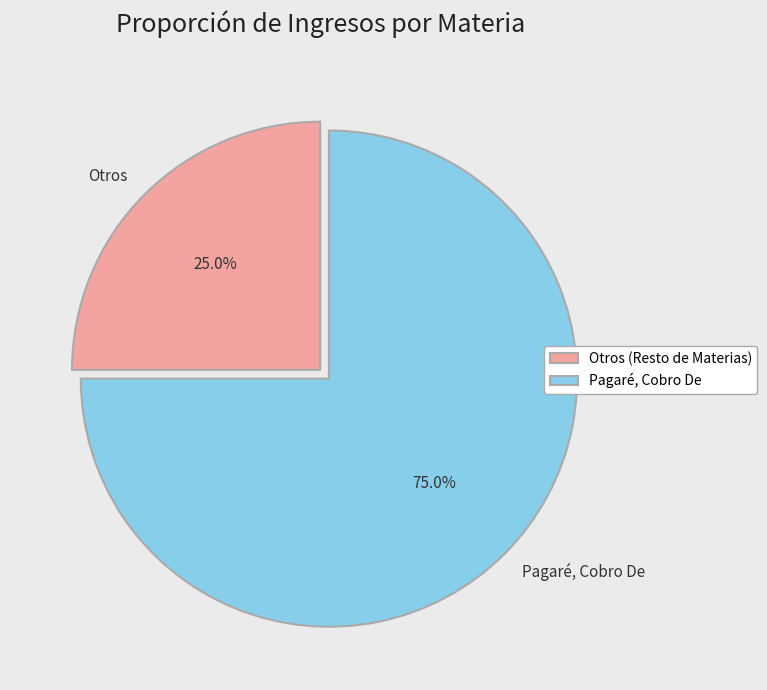

Which slice is the largest?

Pagaré, Cobro De